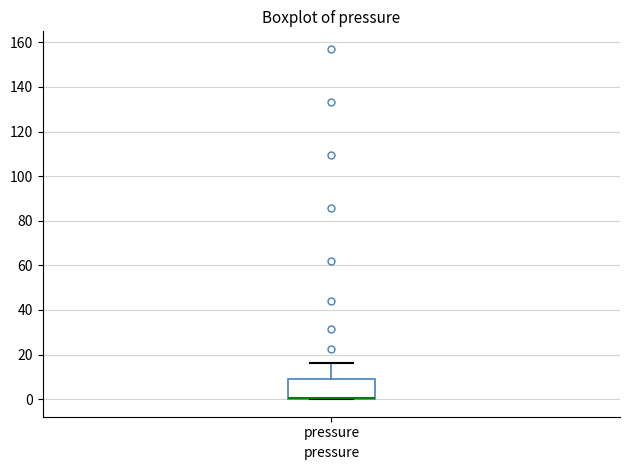

Where is the upper edge of the box for pressure on the y-axis? The values are not printed on the chart, so give them approximately, as read against the axis.

8